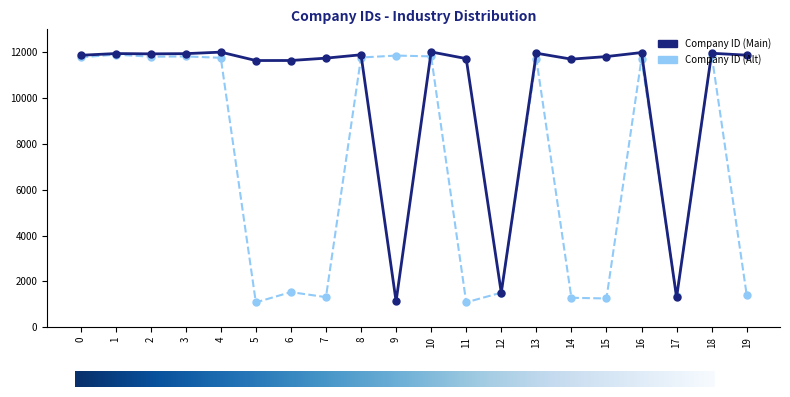

What is the approximate value of Company ID (Alt) at 10, to the nearest 50?

11800